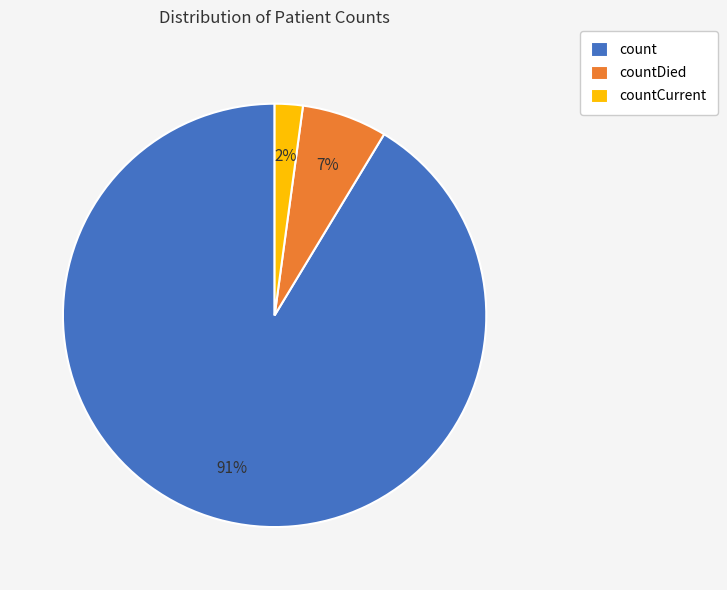

Which has a higher value, count or countDied?

count